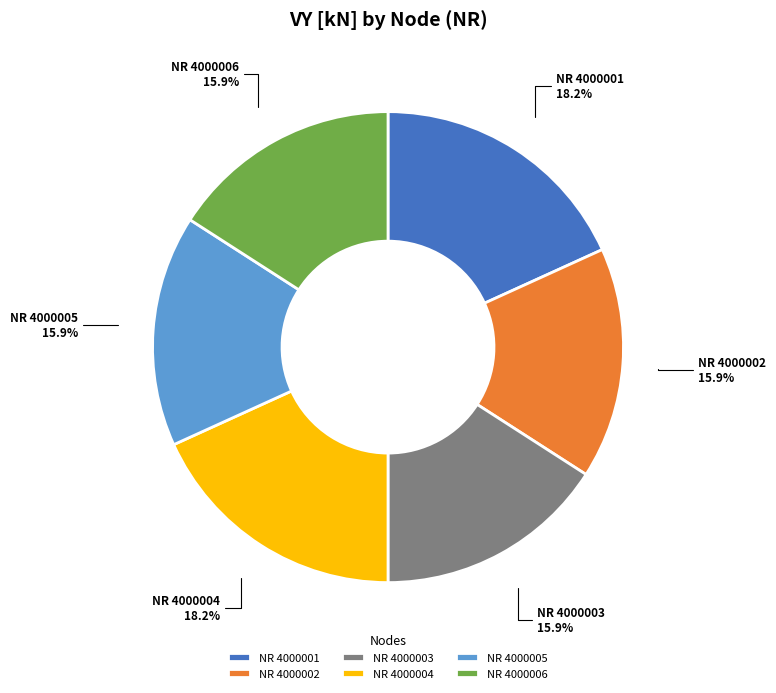

Combined, do NR 4000005 and NR 4000004 account for over 50%?

No